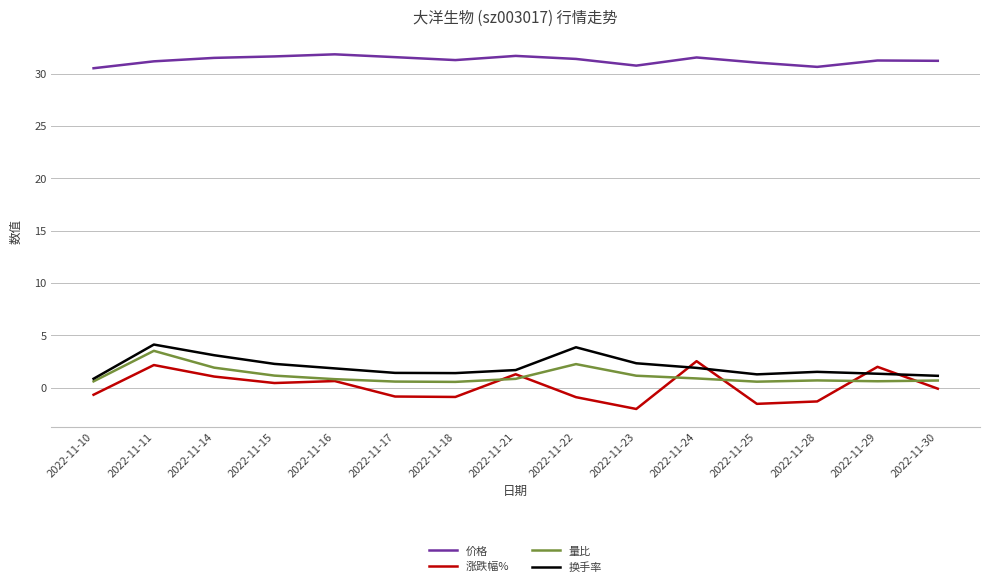

How many categories are shown in the chart?

15